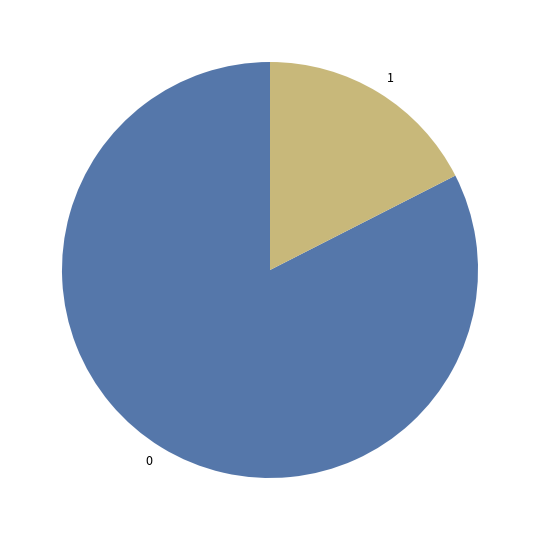

Combined, do 0 and 1 account for over 50%?

Yes